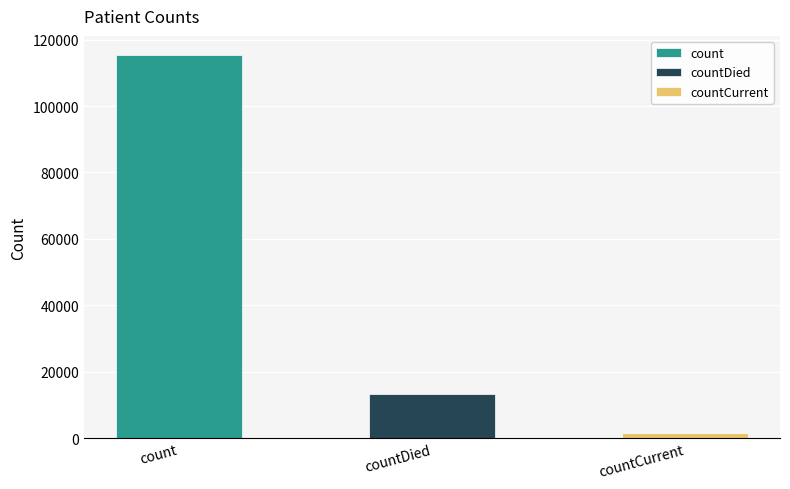

Rank the categories by value from lowest to highest.

countCurrent, countDied, count